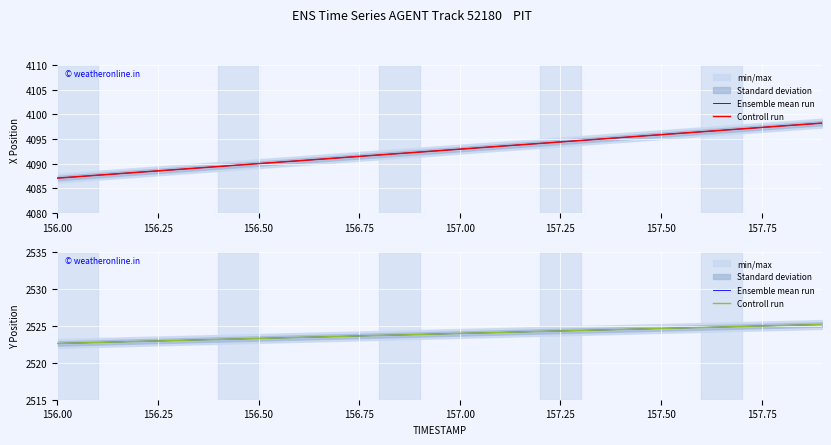

What position from the left is 157.75?

8